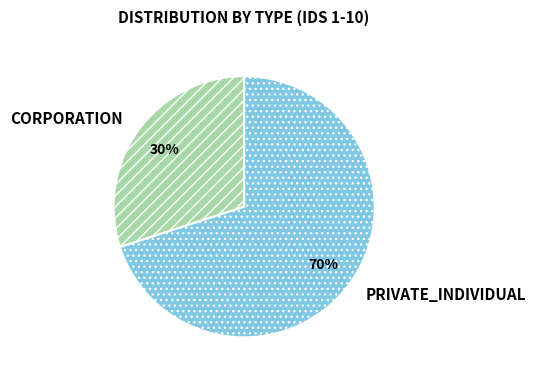

What is the largest slice in the pie chart?

PRIVATE_INDIVIDUAL